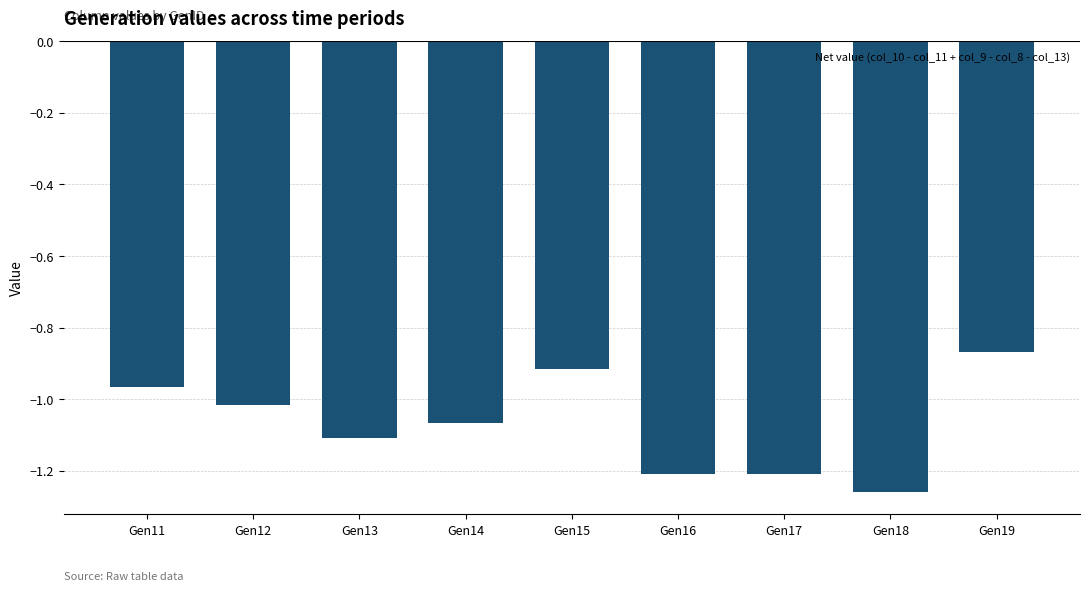

What is the sum of the values at Gen19 and Gen17?

-2.1